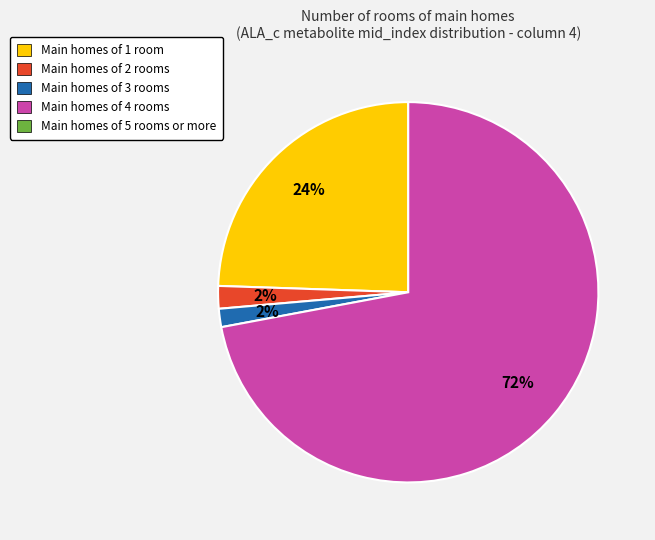

To the nearest percent, what is the average slice percentage?

25%